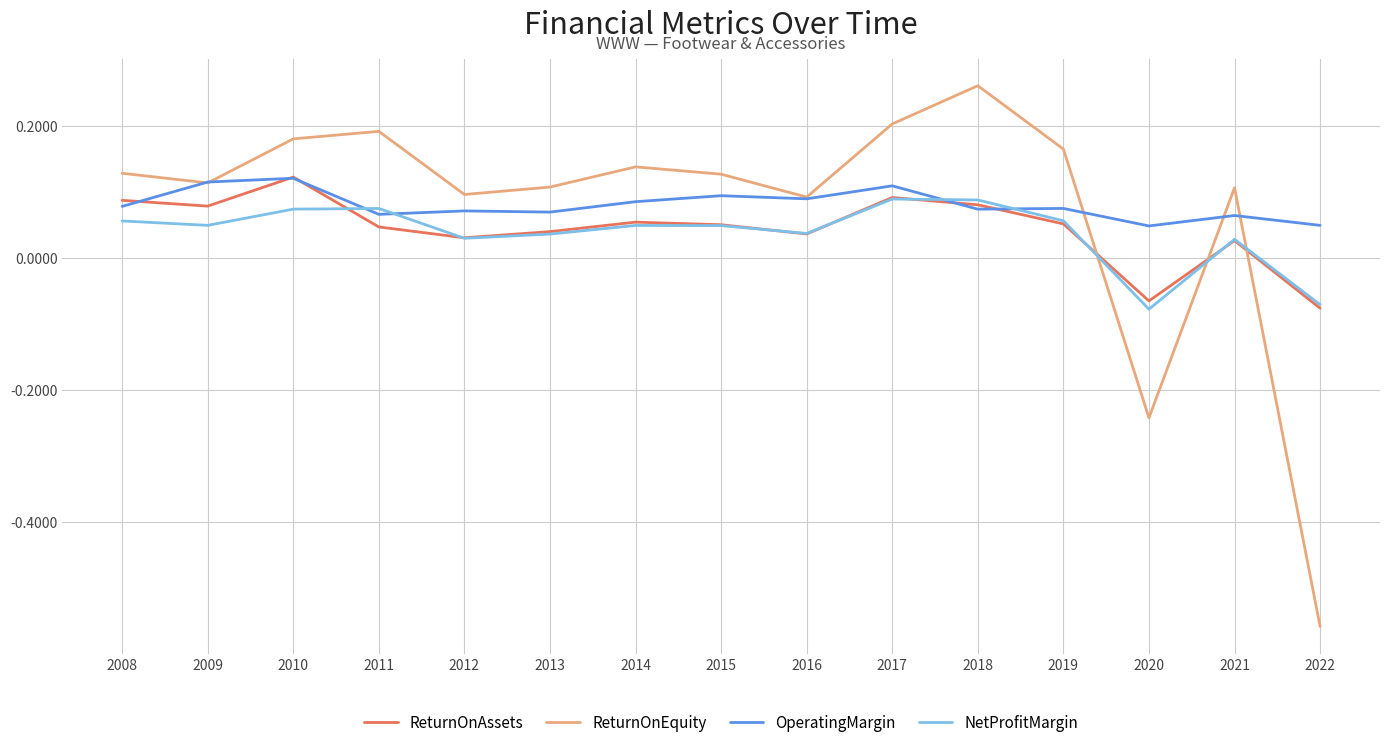

How many categories are shown in the chart?

15